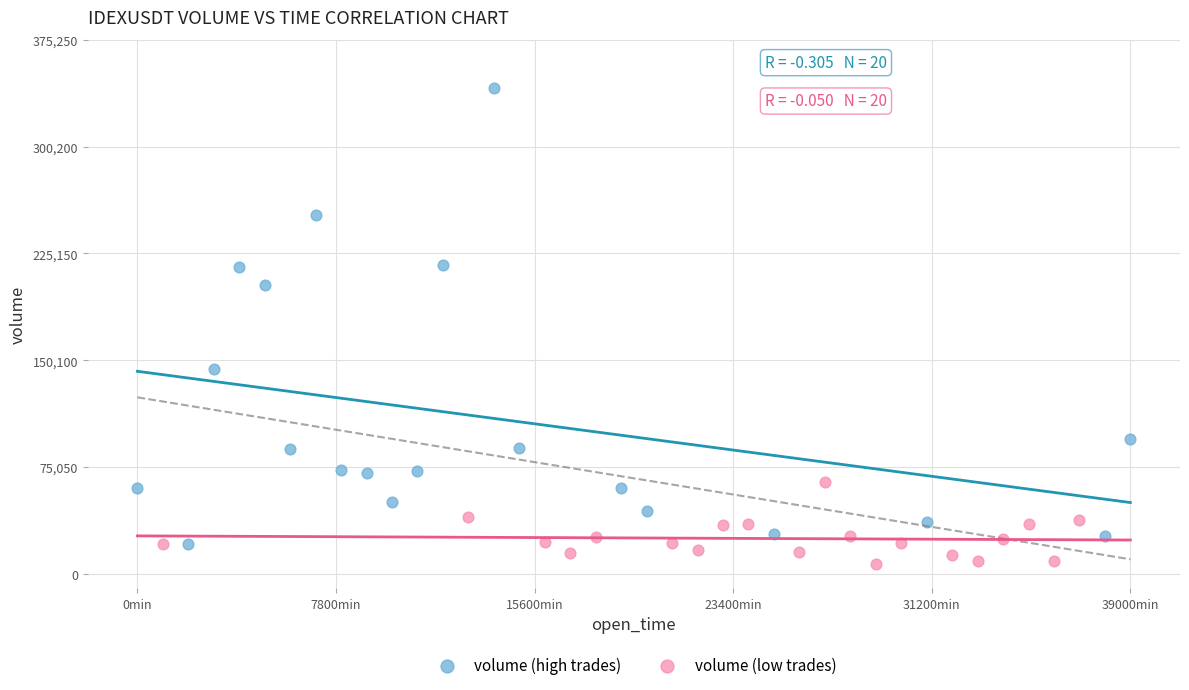

Which series has the largest Y range (max minus min)?

volume (high trades)